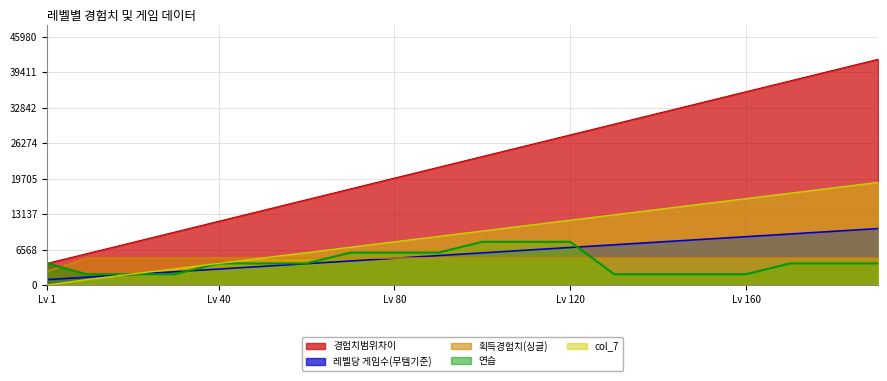

True or false: col_7 has more than 2 points higher than both neighbors.

False